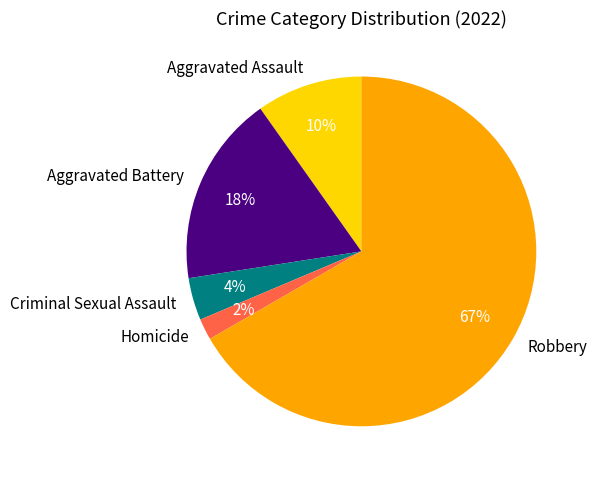

Rank the categories by value from highest to lowest.

Robbery, Aggravated Battery, Aggravated Assault, Criminal Sexual Assault, Homicide